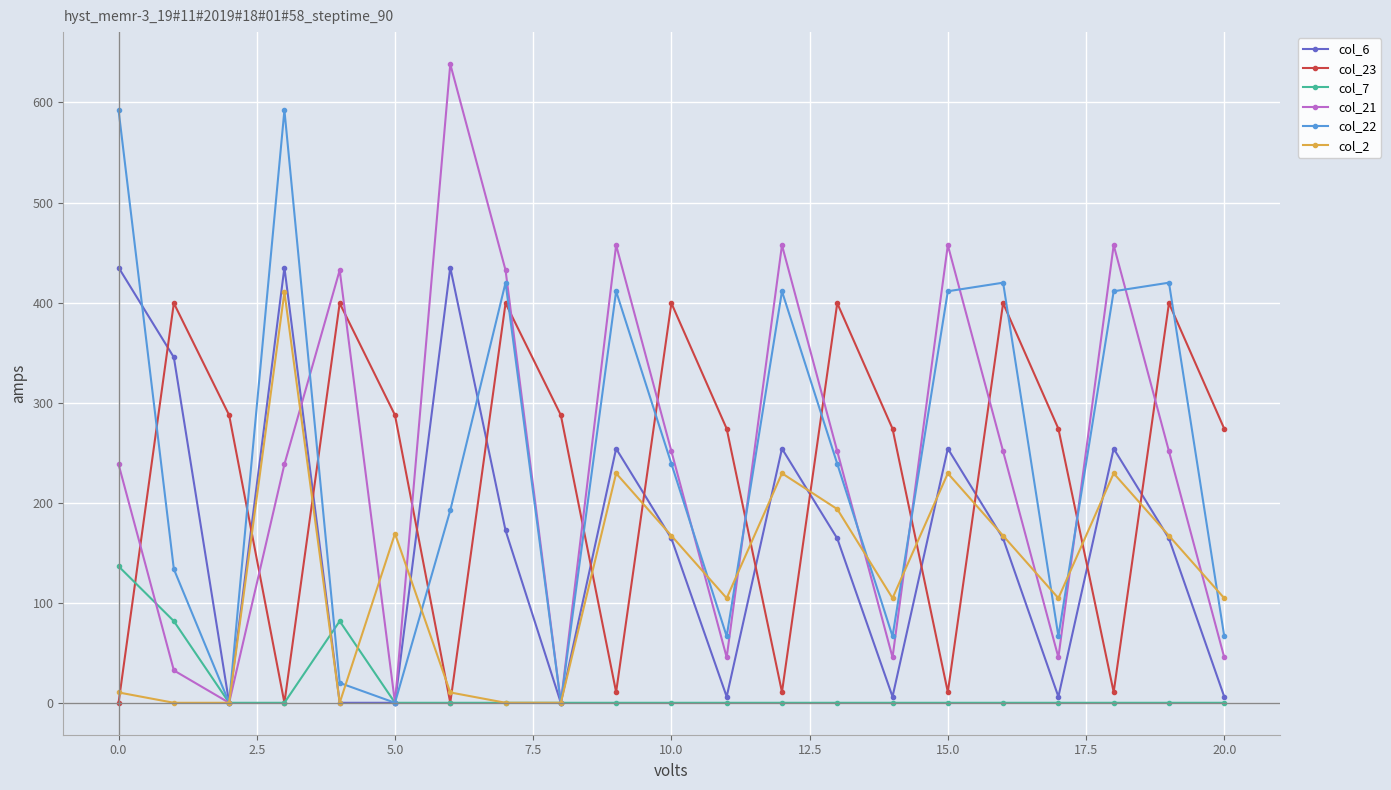

Is this an area chart (filled region under the line)?

No